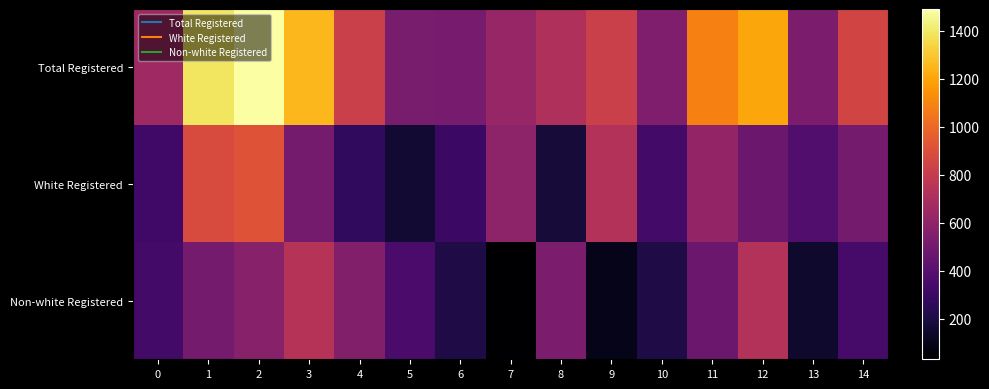

Reading left to right, transcribe all the data shown in this chart.

Total Registered: 0=655	1=1391	2=1490	3=1251	4=820	5=521	6=513	7=626	8=710	9=822	10=539	11=1085	12=1203	13=529	14=847
White Registered: 0=323	1=884	2=919	3=509	4=267	5=167	6=301	7=595	8=178	9=727	10=329	11=615	12=473	13=384	14=506
Non-white Registered: 0=332	1=507	2=571	3=742	4=553	5=354	6=212	7=31	8=532	9=95	10=210	11=470	12=730	13=145	14=341